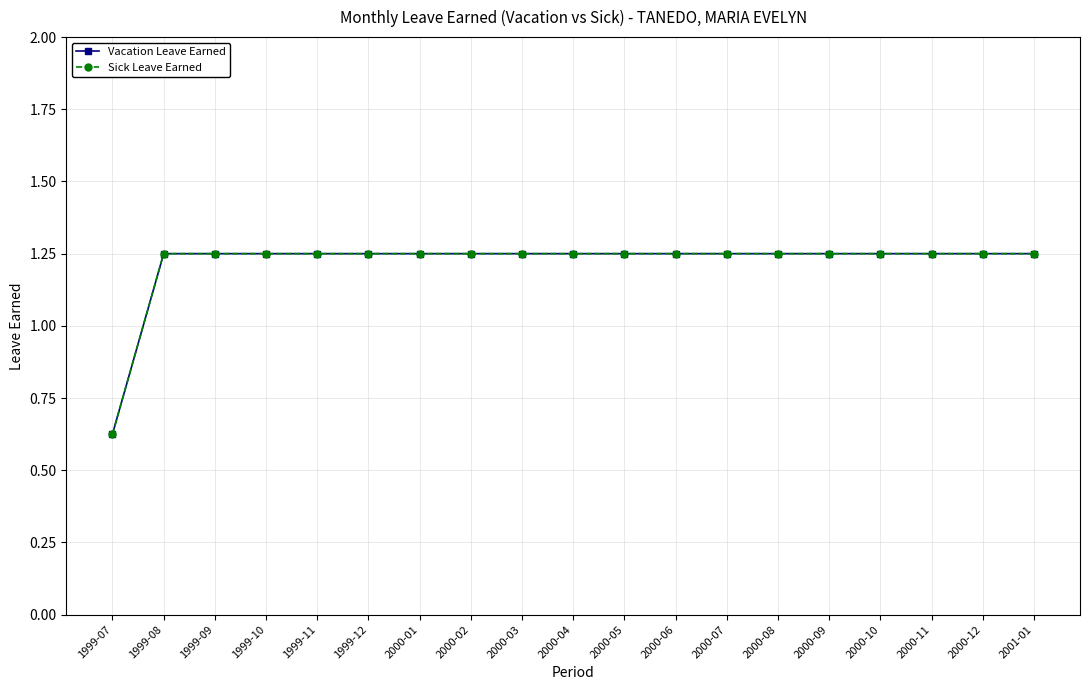

Which series changed the most between 2000-02 and 2000-05?

Vacation Leave Earned